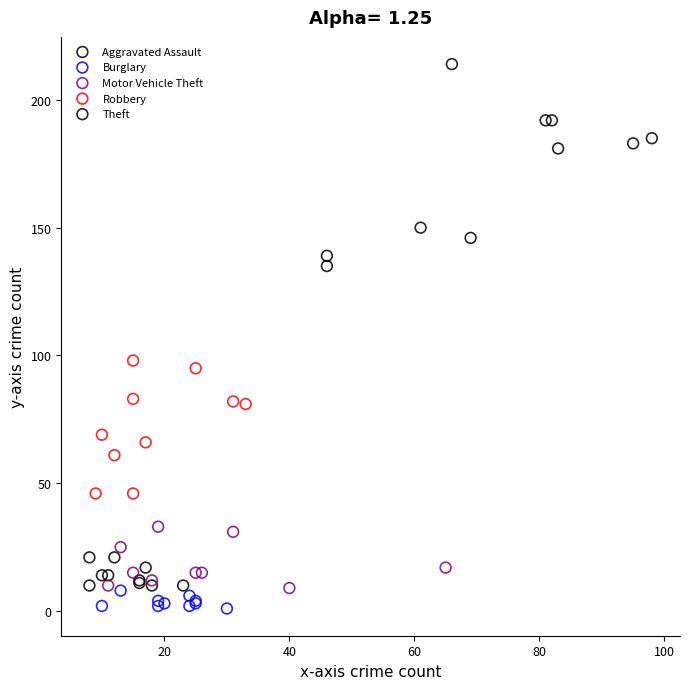

Which series reaches the maximum Y coordinate?

Theft